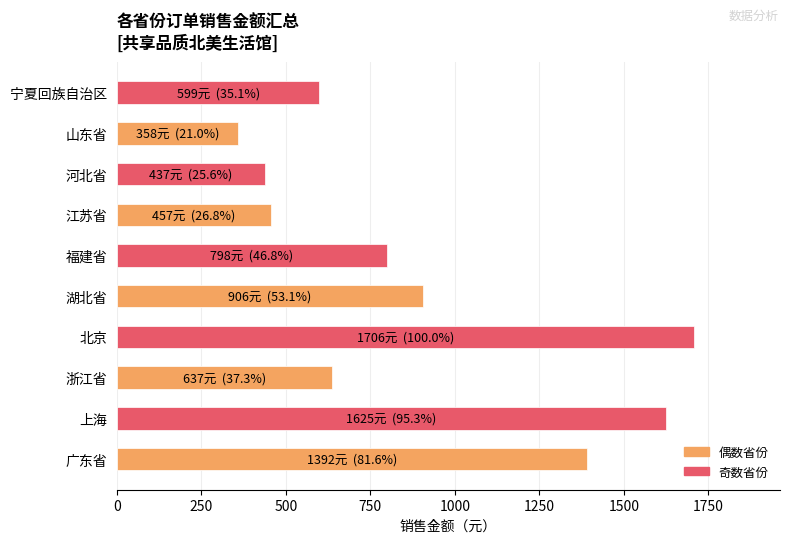

Are the bars horizontal?

Yes